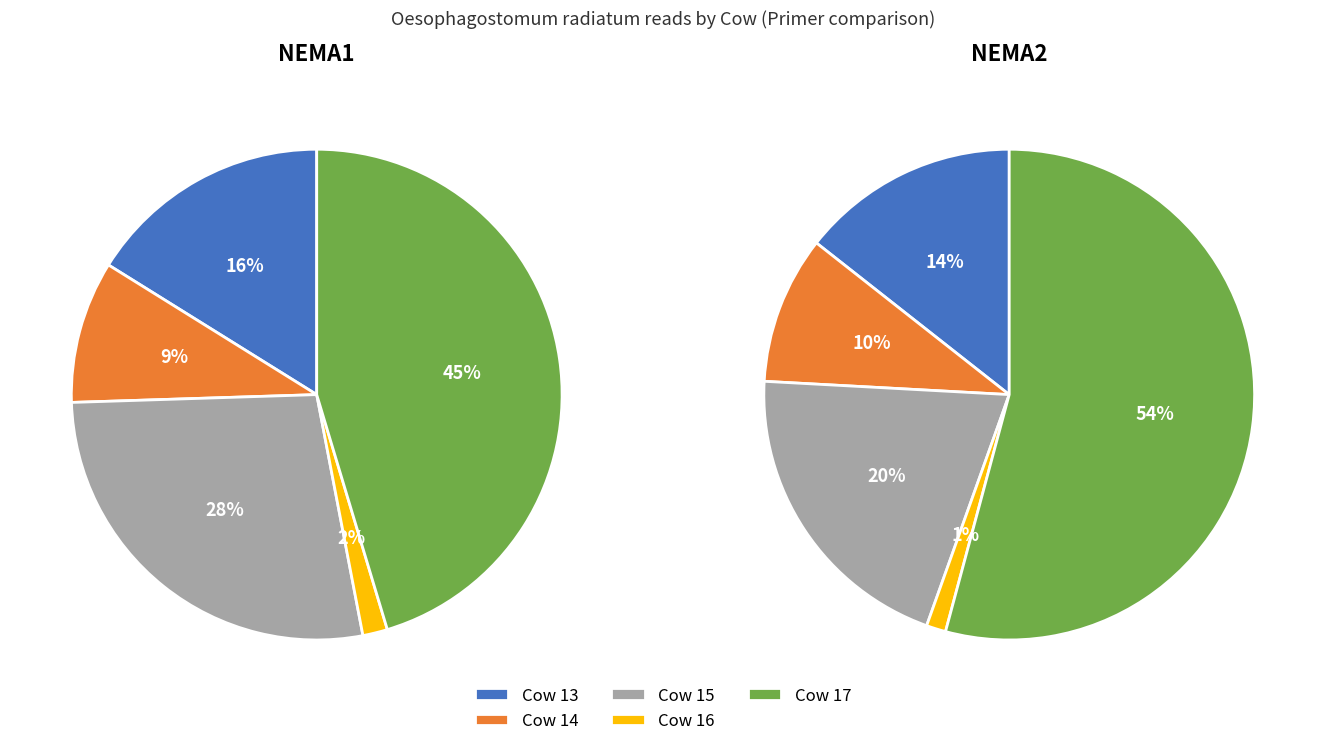

Is there a majority slice in this chart?

No